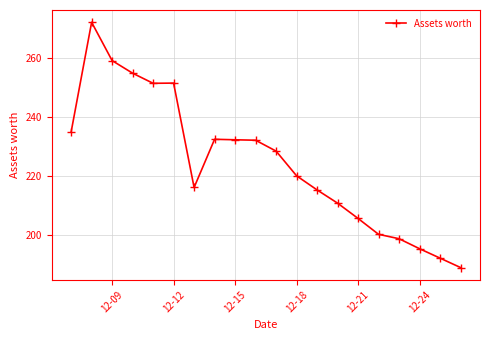

What is the minimum value shown in the chart?

188.9